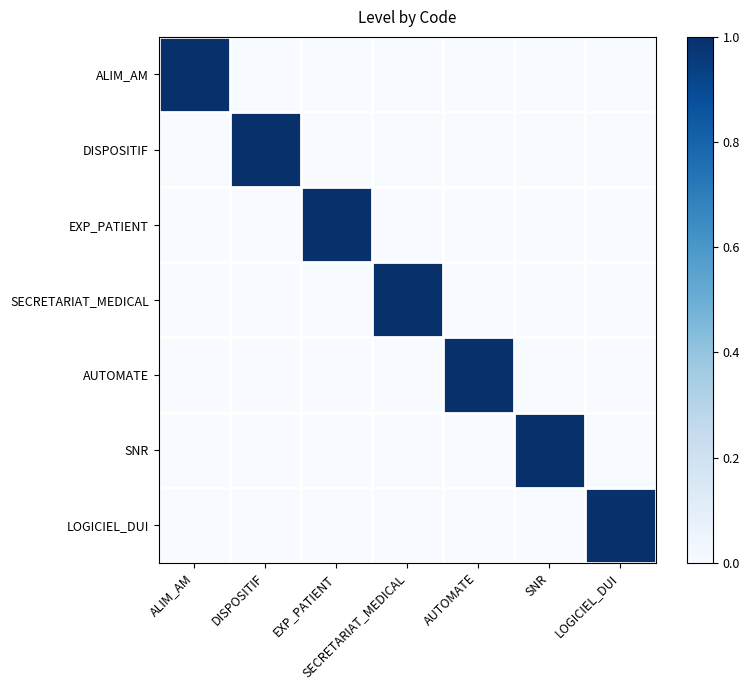

Reading left to right, what are all the values shown in this chart?

ALIM_AM: ALIM_AM=1	DISPOSITIF=0	EXP_PATIENT=0	SECRETARIAT_MEDICAL=0	AUTOMATE=0	SNR=0	LOGICIEL_DUI=0
DISPOSITIF: ALIM_AM=0	DISPOSITIF=1	EXP_PATIENT=0	SECRETARIAT_MEDICAL=0	AUTOMATE=0	SNR=0	LOGICIEL_DUI=0
EXP_PATIENT: ALIM_AM=0	DISPOSITIF=0	EXP_PATIENT=1	SECRETARIAT_MEDICAL=0	AUTOMATE=0	SNR=0	LOGICIEL_DUI=0
SECRETARIAT_MEDICAL: ALIM_AM=0	DISPOSITIF=0	EXP_PATIENT=0	SECRETARIAT_MEDICAL=1	AUTOMATE=0	SNR=0	LOGICIEL_DUI=0
AUTOMATE: ALIM_AM=0	DISPOSITIF=0	EXP_PATIENT=0	SECRETARIAT_MEDICAL=0	AUTOMATE=1	SNR=0	LOGICIEL_DUI=0
SNR: ALIM_AM=0	DISPOSITIF=0	EXP_PATIENT=0	SECRETARIAT_MEDICAL=0	AUTOMATE=0	SNR=1	LOGICIEL_DUI=0
LOGICIEL_DUI: ALIM_AM=0	DISPOSITIF=0	EXP_PATIENT=0	SECRETARIAT_MEDICAL=0	AUTOMATE=0	SNR=0	LOGICIEL_DUI=1